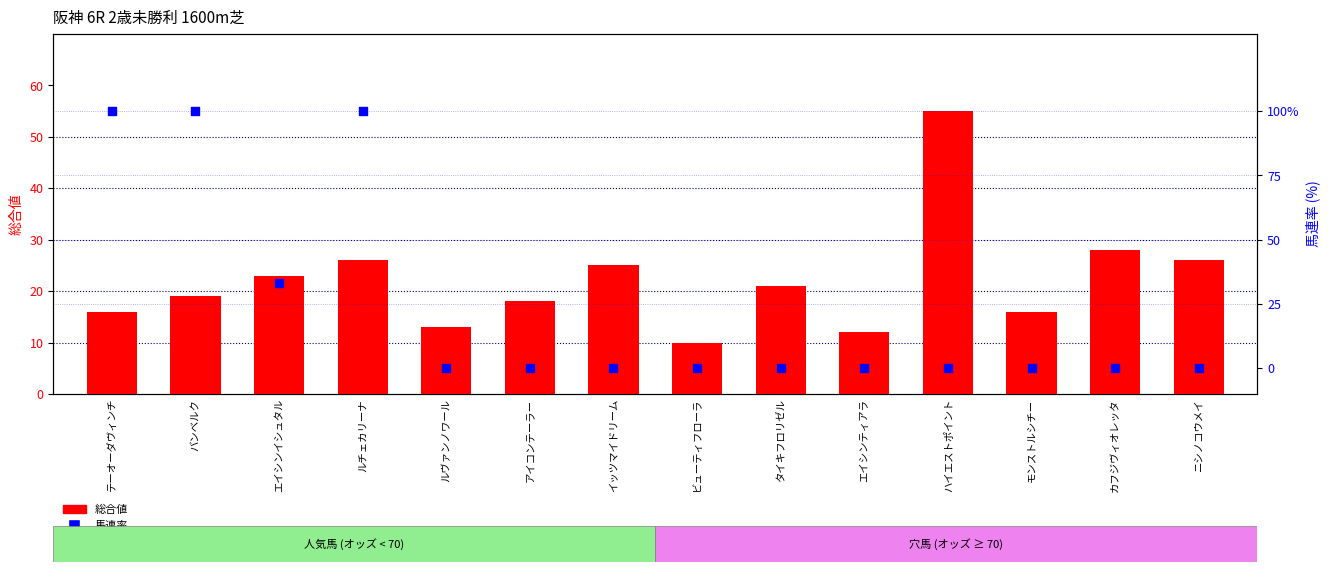

Is the value of 総合値 at アイコンテーラー greater than the value of 馬連率 at ハイエストポイント?

Yes